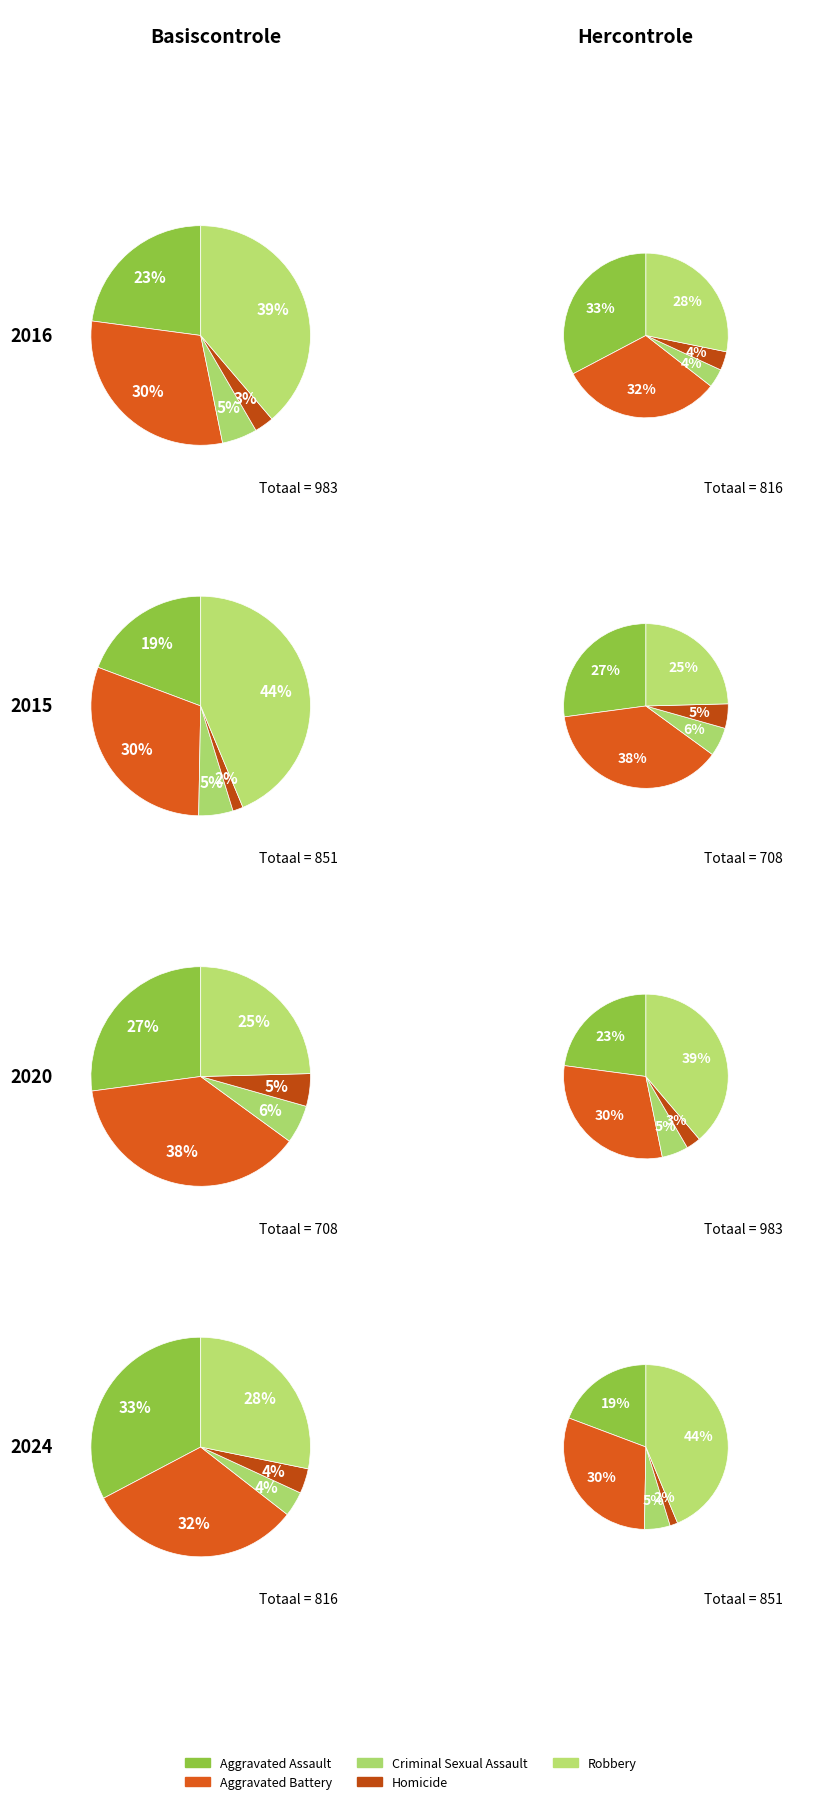

Which series changed the most between Aggravated Assault and Homicide?

2024